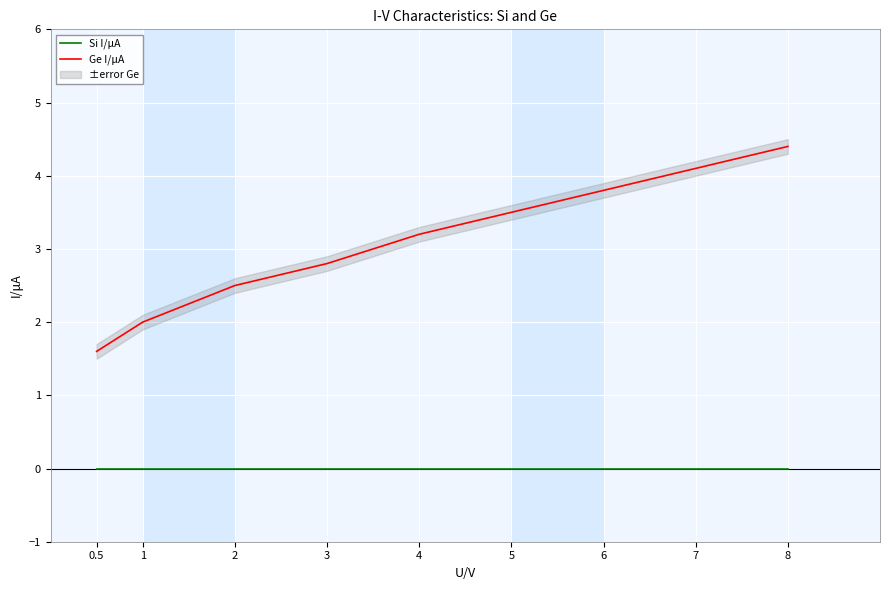

At which label does Ge I/μA reach its peak?

8